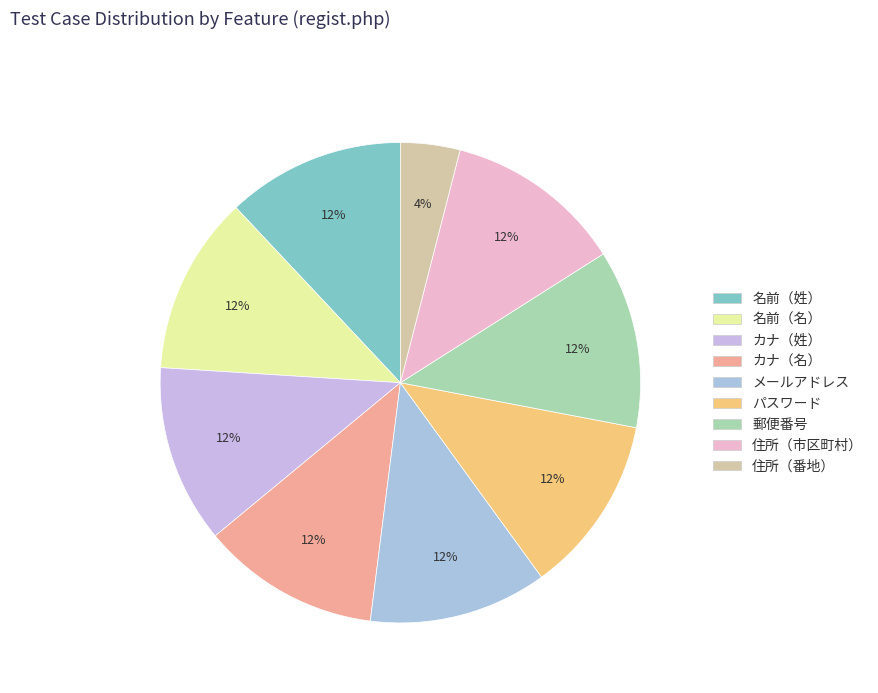

What is the largest slice in the pie chart?

名前（姓）